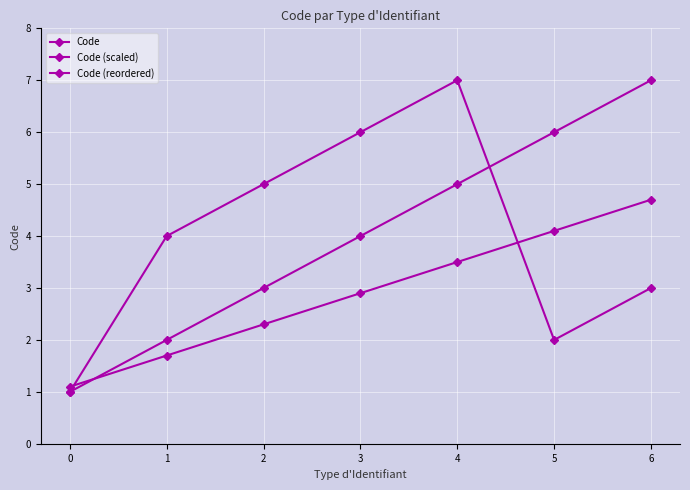

What is the minimum value shown in the chart?

1.0